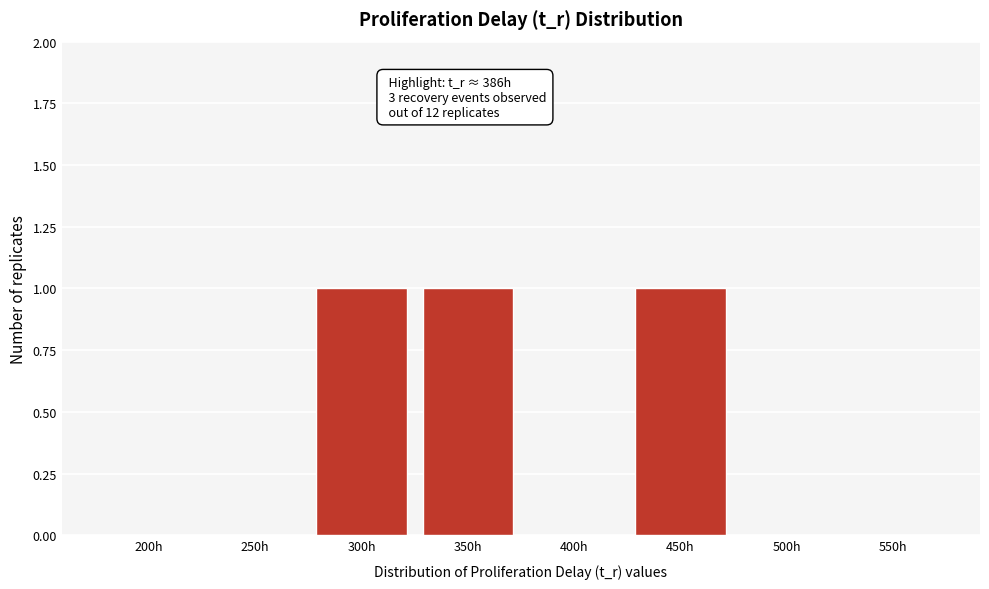

Reading left to right, transcribe all the data shown in this chart.

200h=0	250h=0	300h=1	350h=1	400h=0	450h=1	500h=0	550h=0